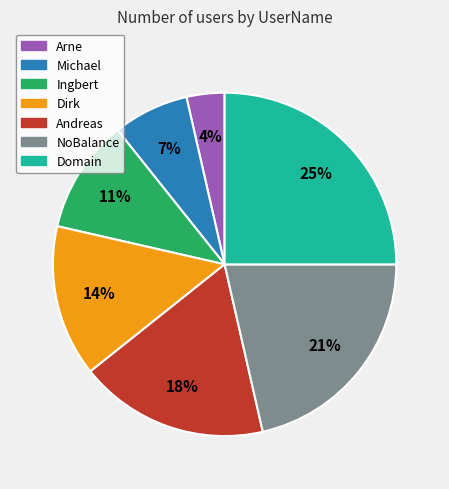

To the nearest percent, what portion does Andreas represent?

18%